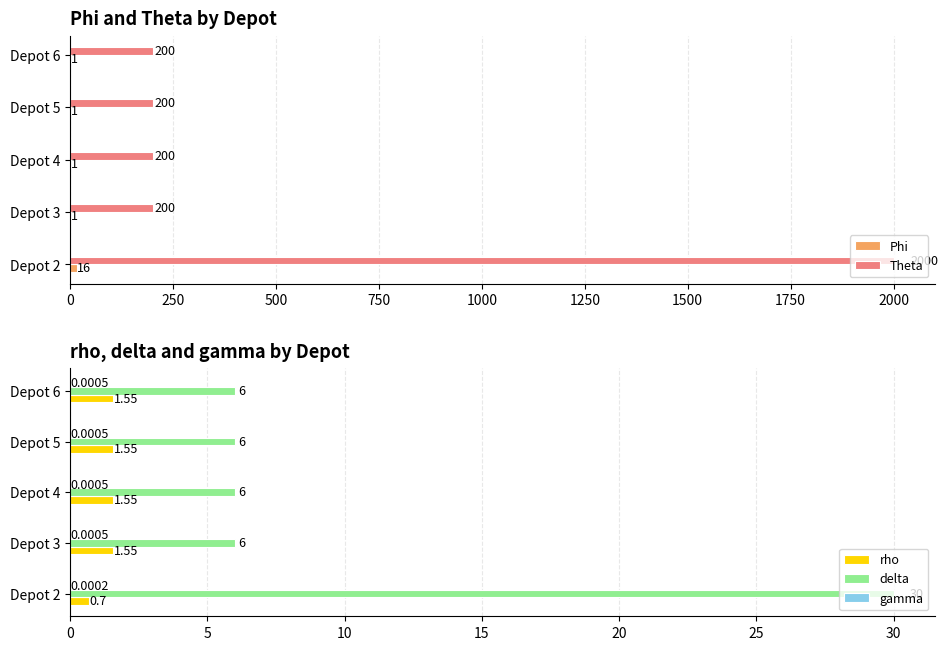

What are all the series names shown in the legend?

Phi, Theta, rho, delta, gamma